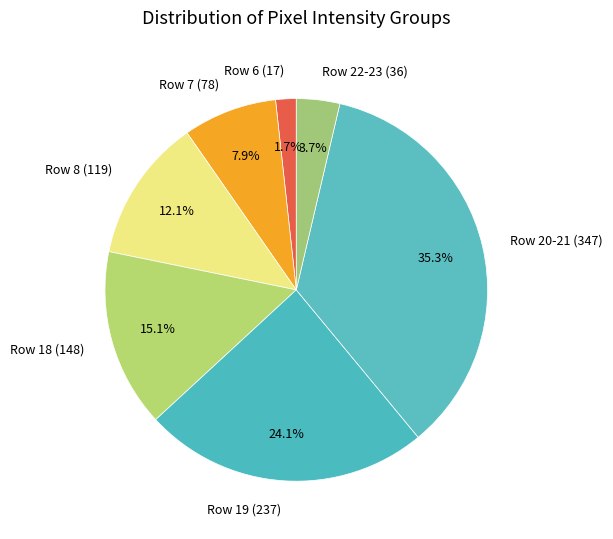

Which category has the smallest portion of the pie?

Row 6 (17)